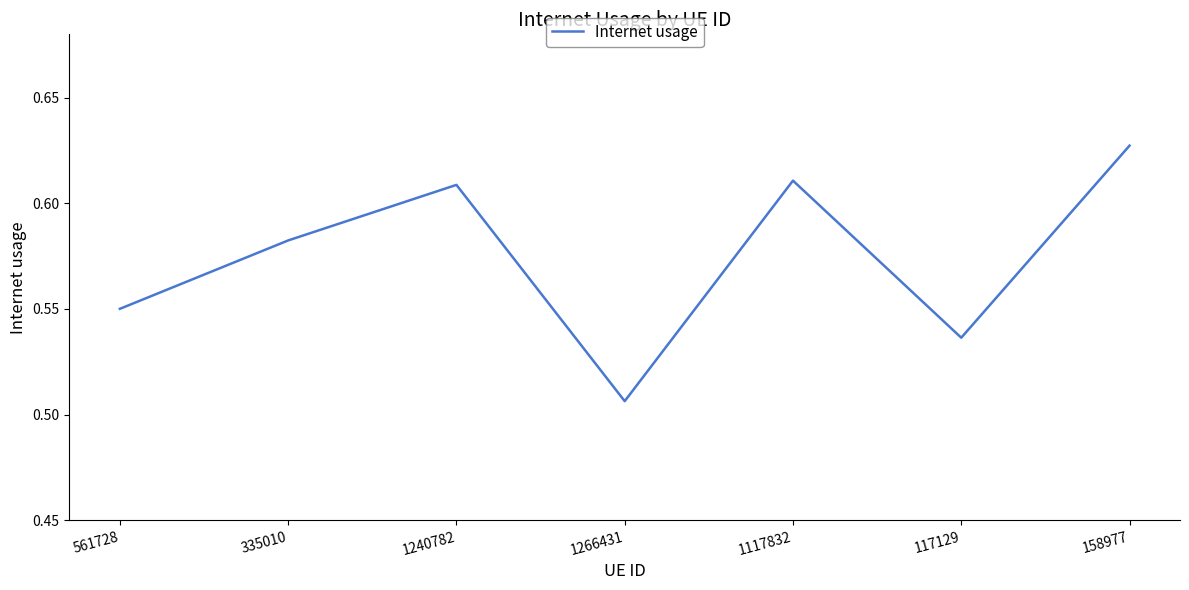

What position from the right is 117129?

2